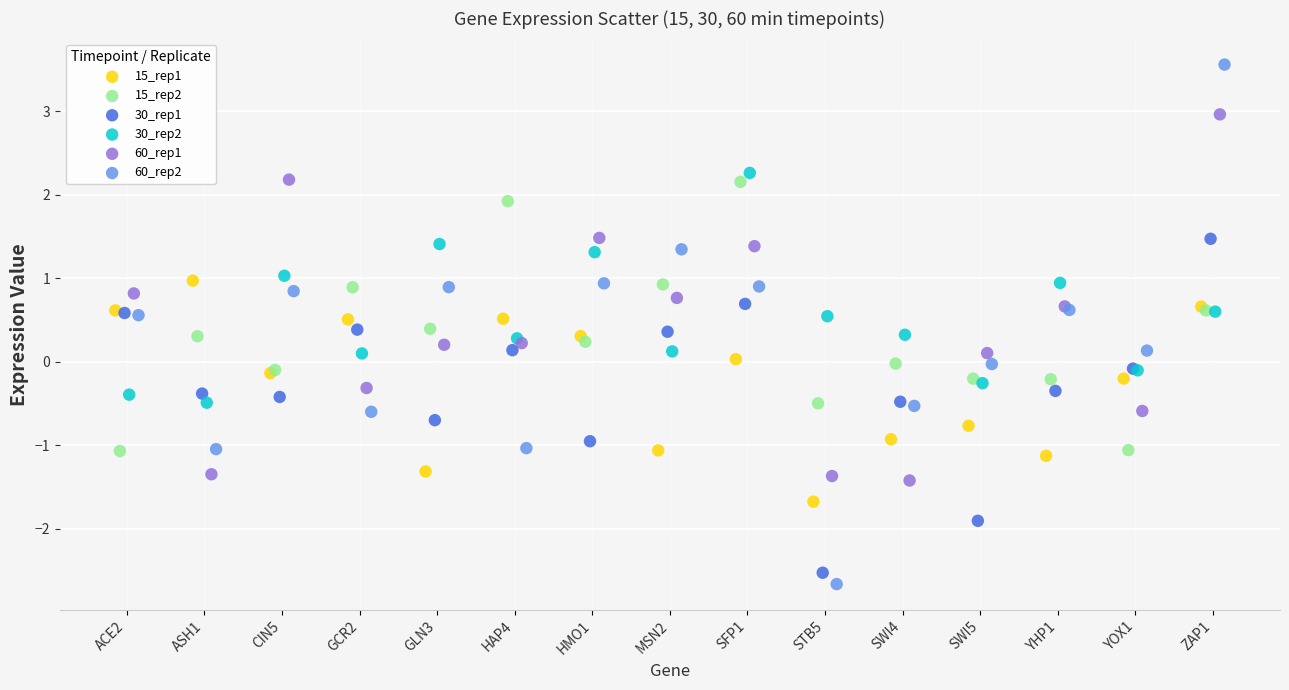

Which series reaches the maximum Y coordinate?

60_rep2